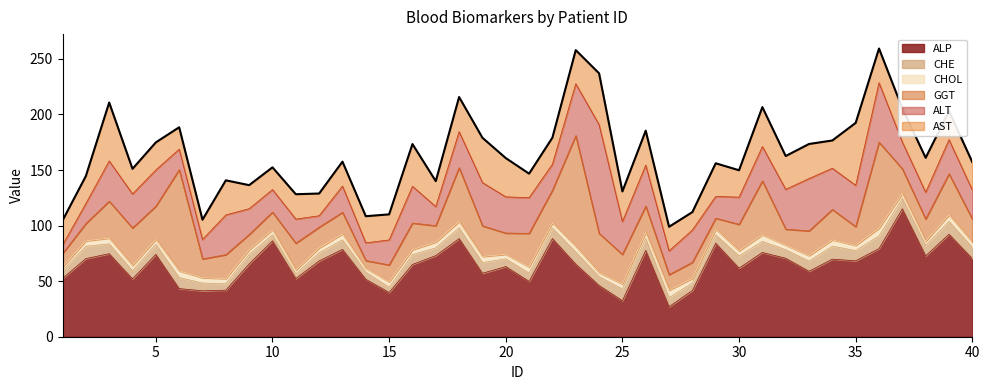

Does the chart display data point markers on the line(s)?

No